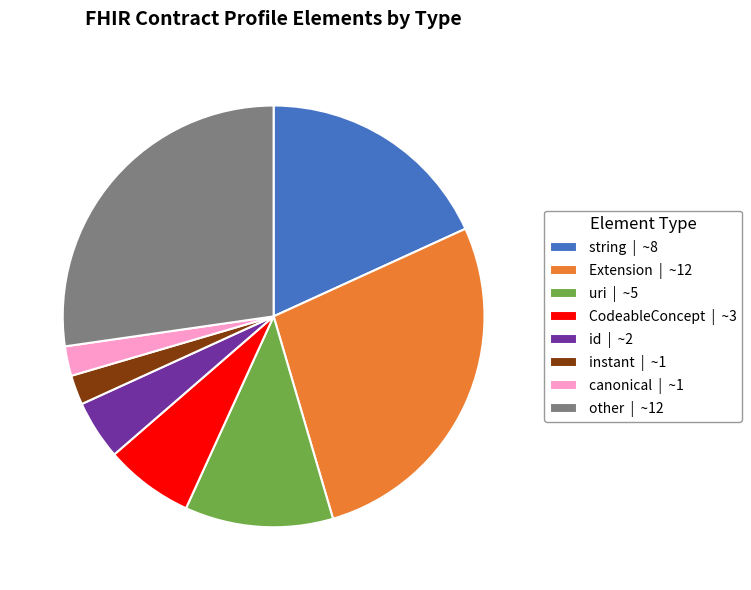

Between canonical | ~1 and string | ~8, which is larger?

string | ~8